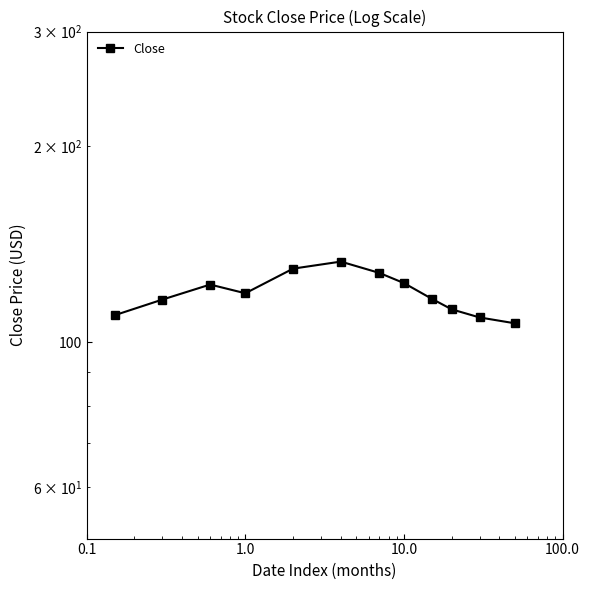

What is the sum of all values?

1427.5